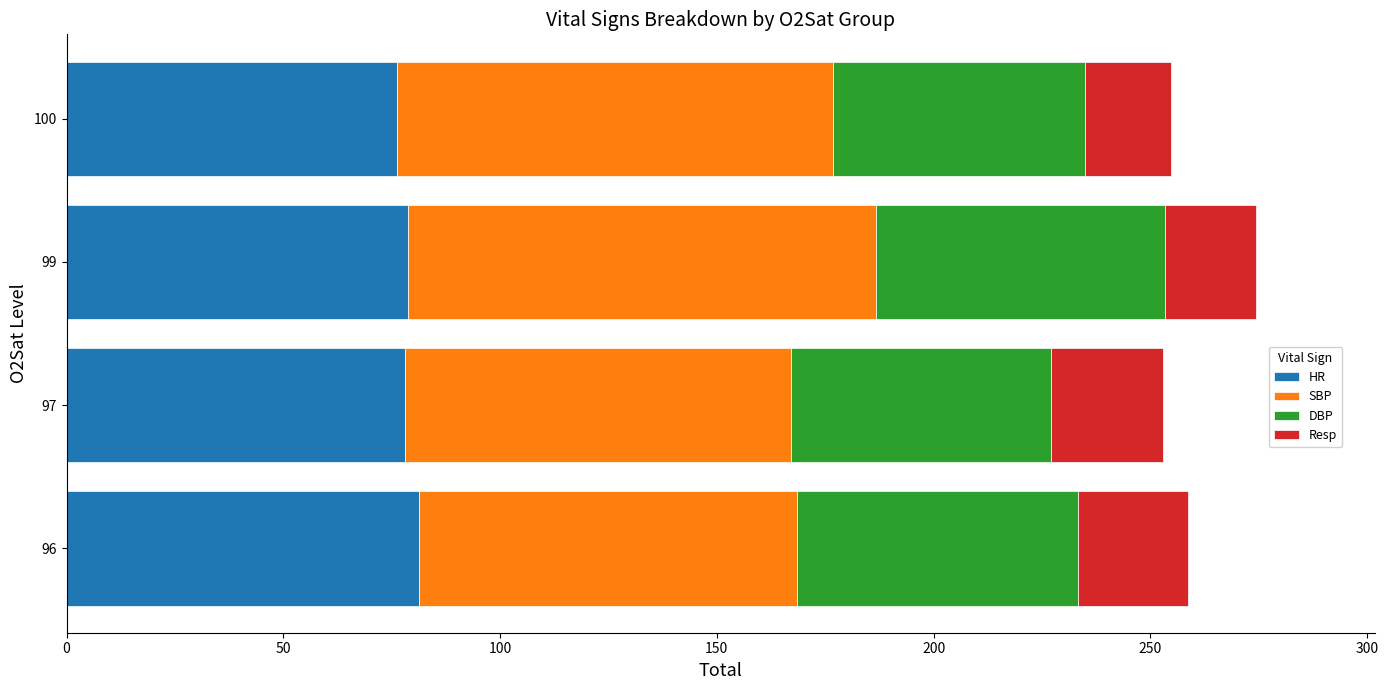

What is the total value across all series at 99?

274.3